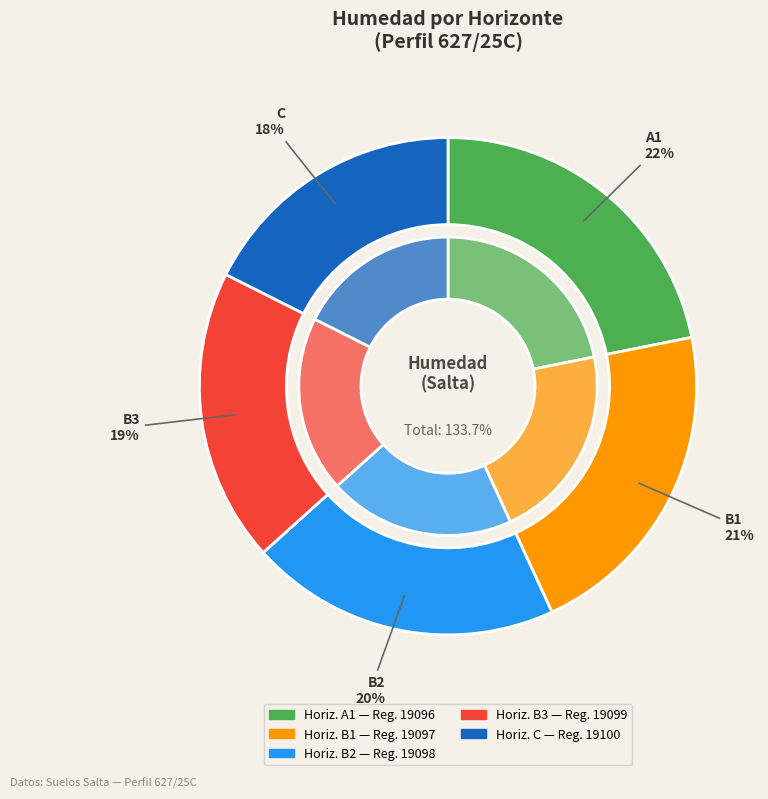

Rank the categories by value from lowest to highest.

19100, 19099, 19098, 19097, 19096